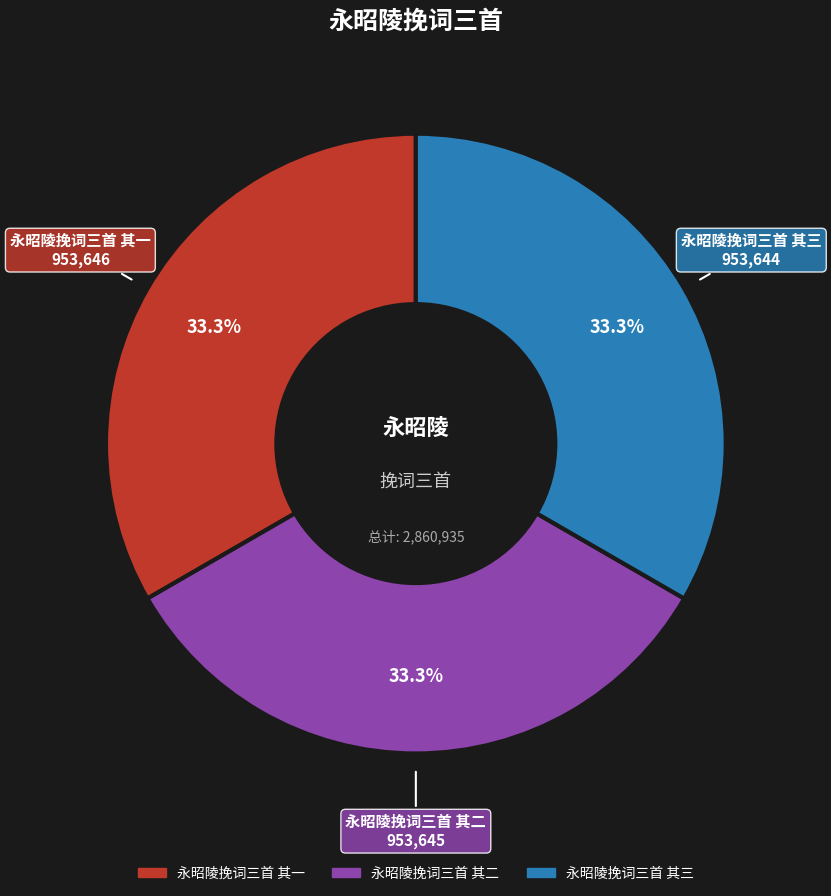

Approximately how many times larger is the value at 永昭陵挽词三首 其二 compared to 永昭陵挽词三首 其三?

1.0